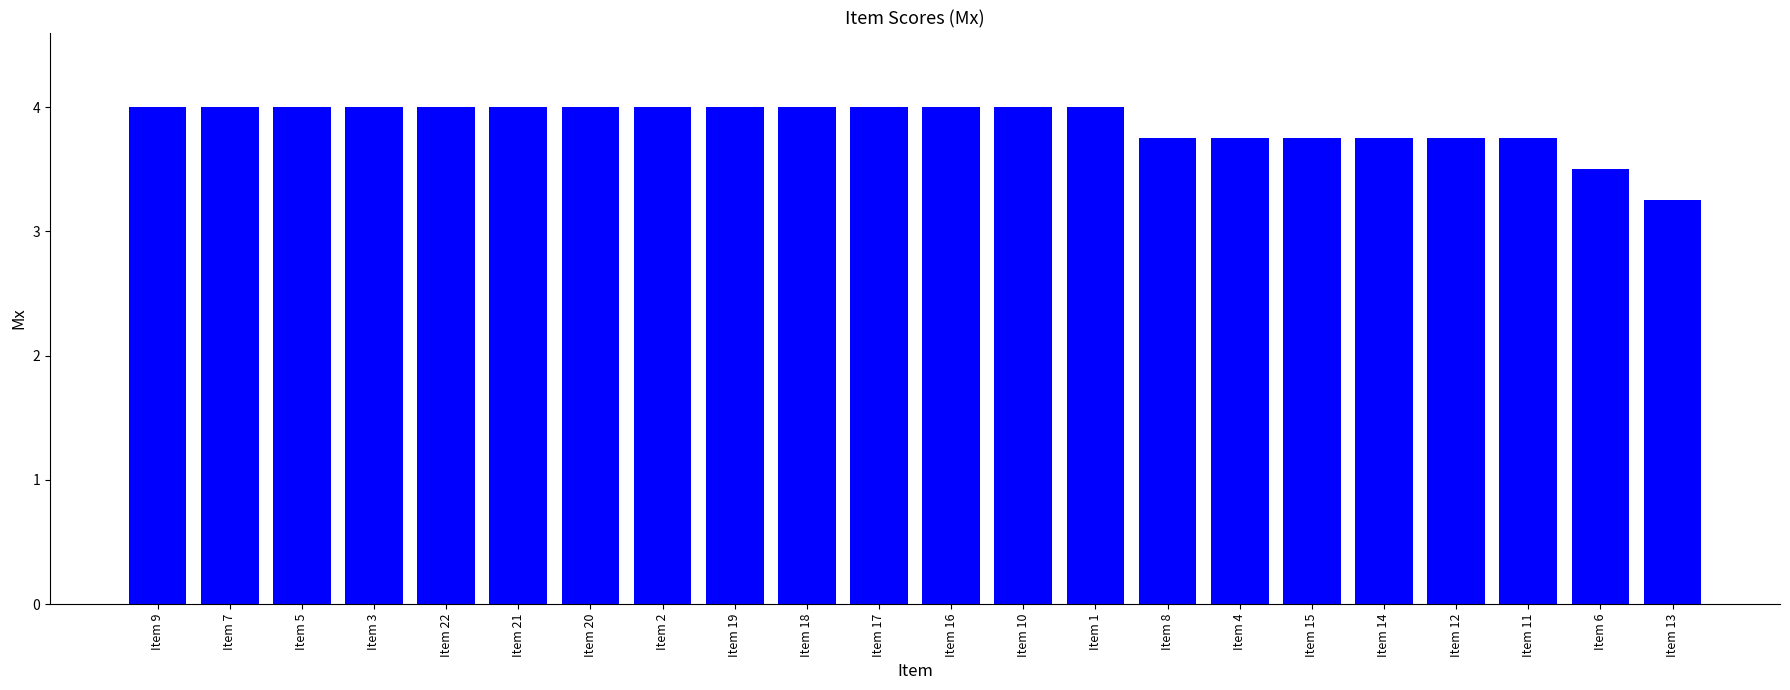

Approximately how many times larger is the value at Item 22 compared to Item 12?

1.1